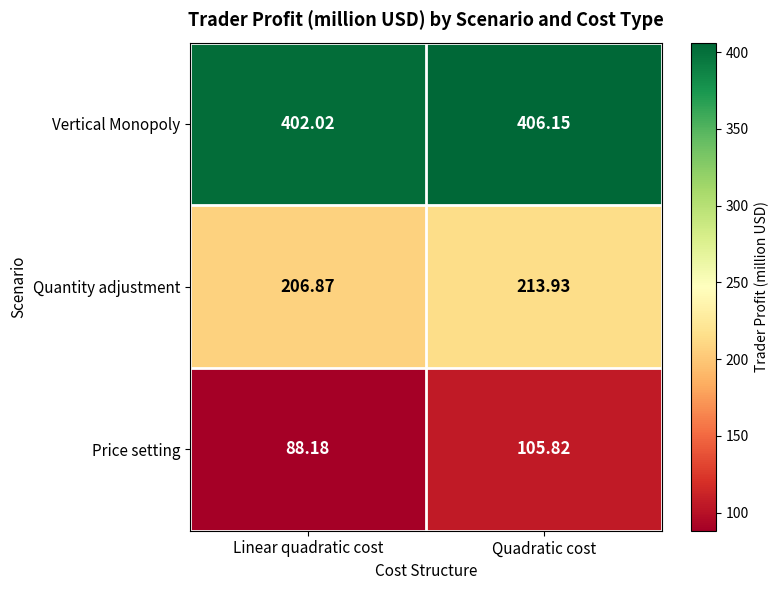

At which label does Quantity adjustment reach its peak?

Quadratic cost